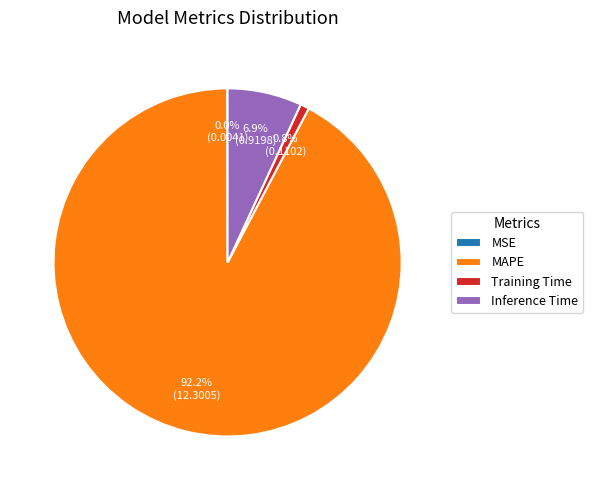

To the nearest percent, what is the difference between the largest and smallest slice percentages?

92%